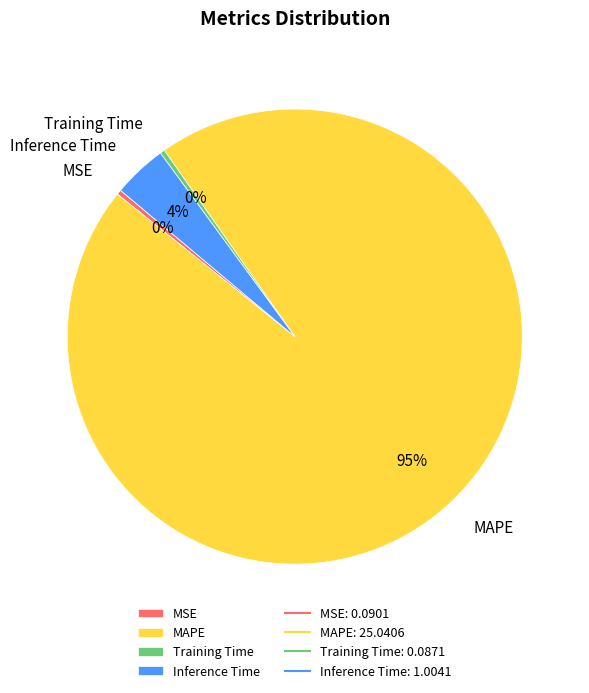

To the nearest percent, what is the average slice percentage?

25%